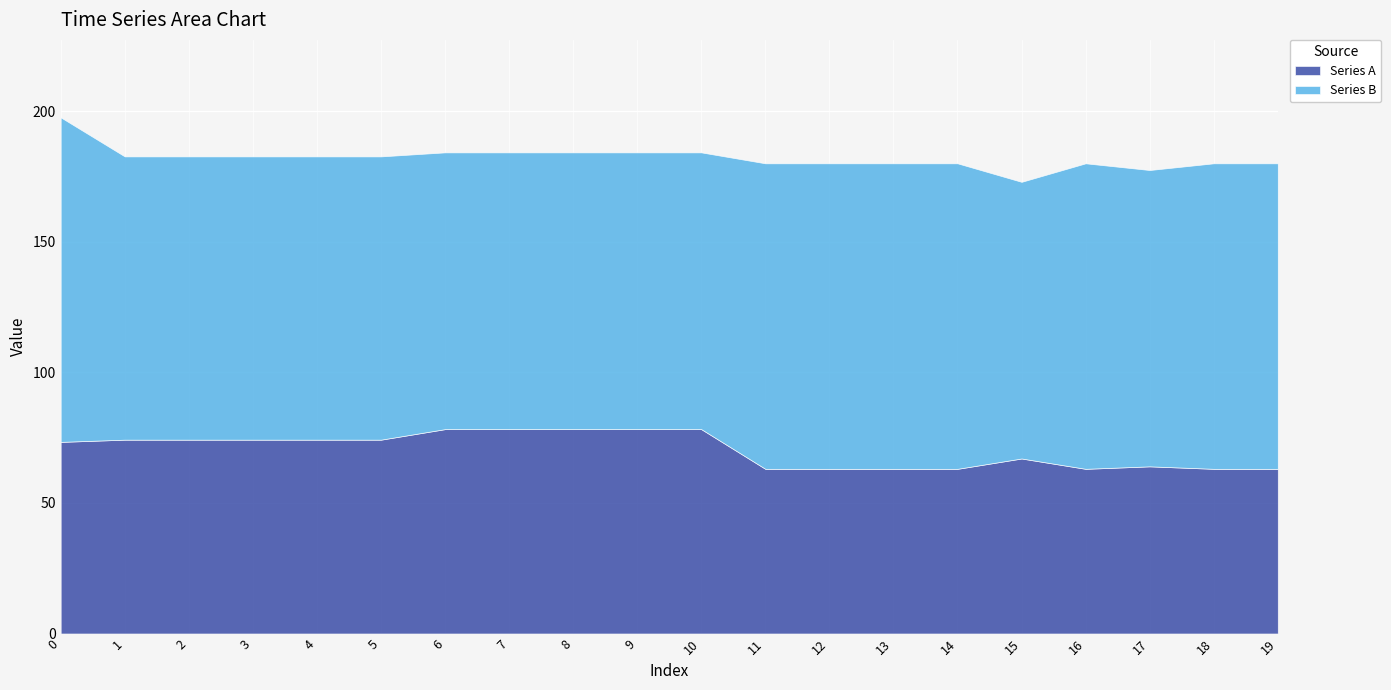

Rank the series by their average value, from highest to lowest.

Series B, Series A